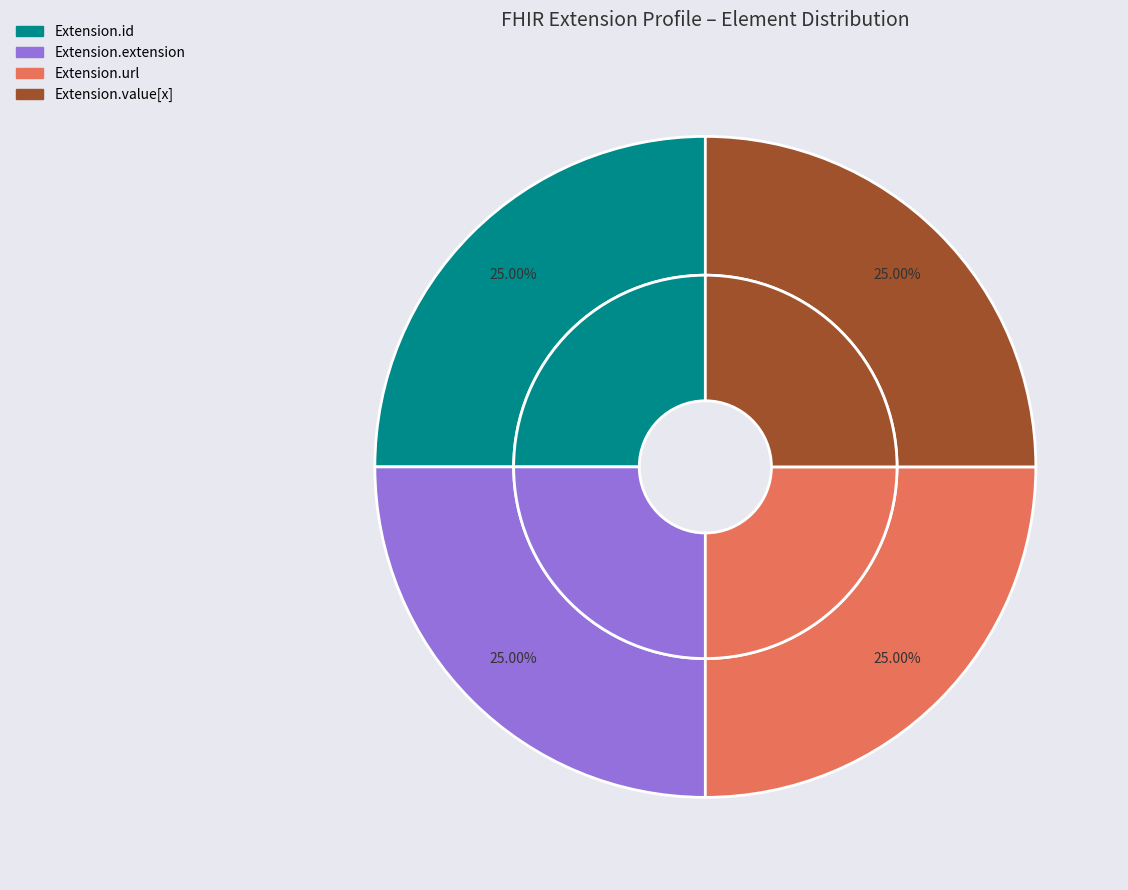

Between Extension.extension and Extension.id, which is larger?

Extension.extension